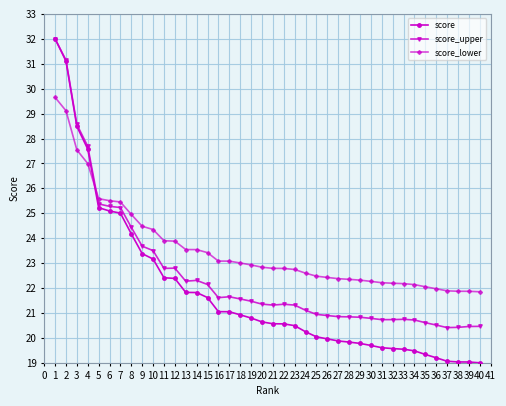

What is the maximum value for score_upper?

32.0